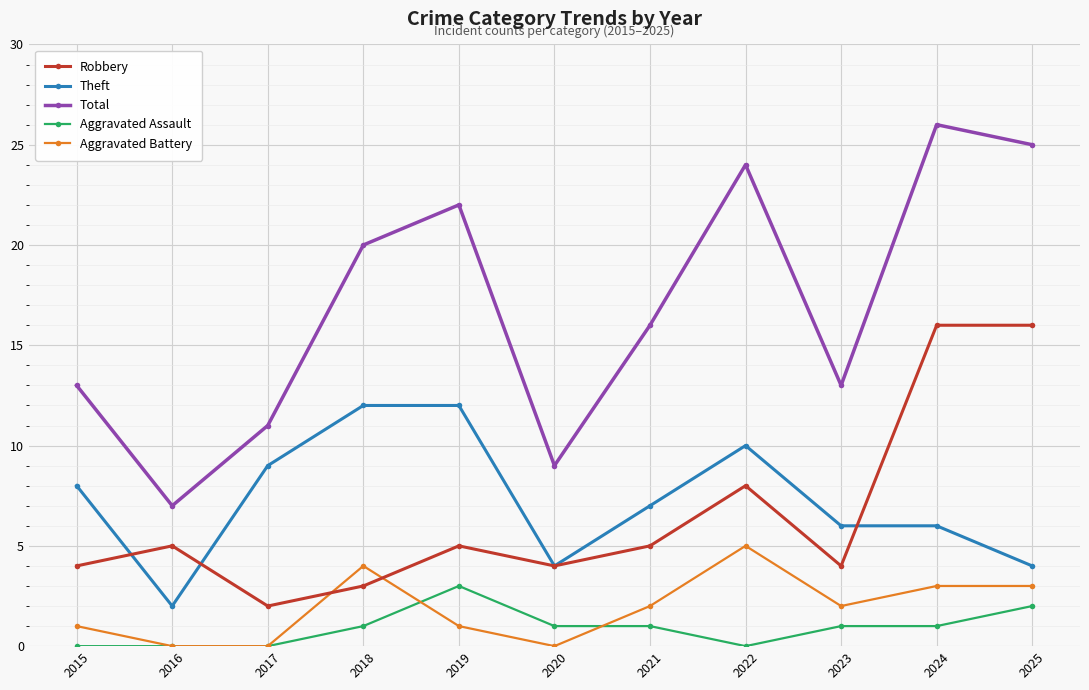

List the series in order of their peak value, lowest first.

Aggravated Assault, Aggravated Battery, Theft, Robbery, Total